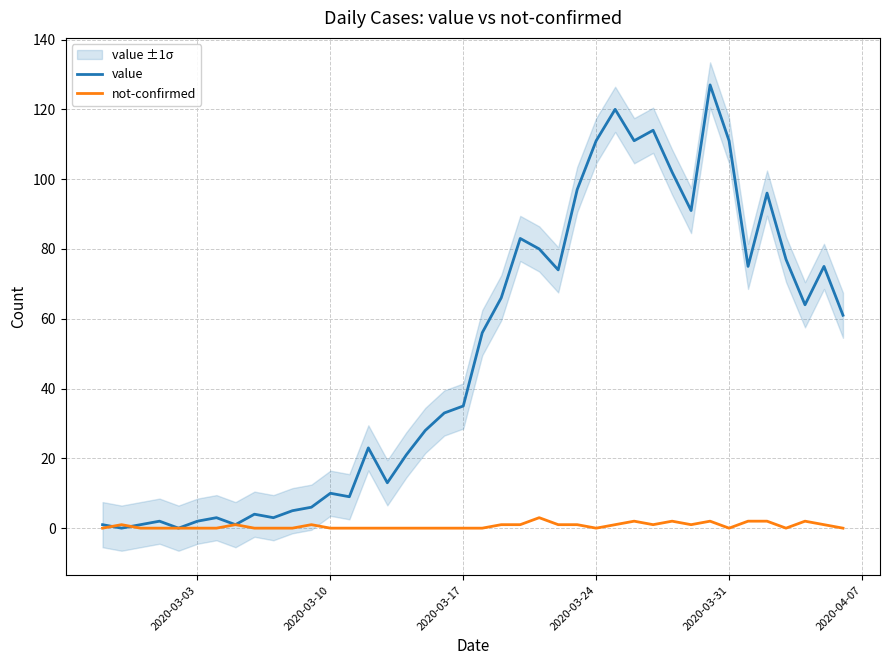

Count the number of categories in the chart.

40